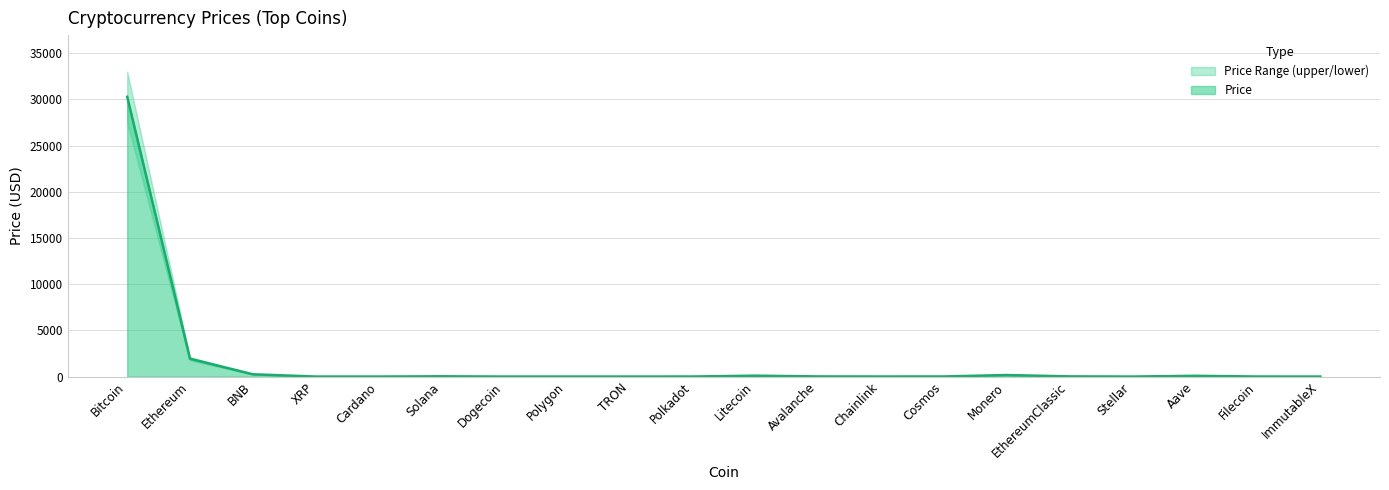

How many interior local valleys does the Price_lower series have?

5